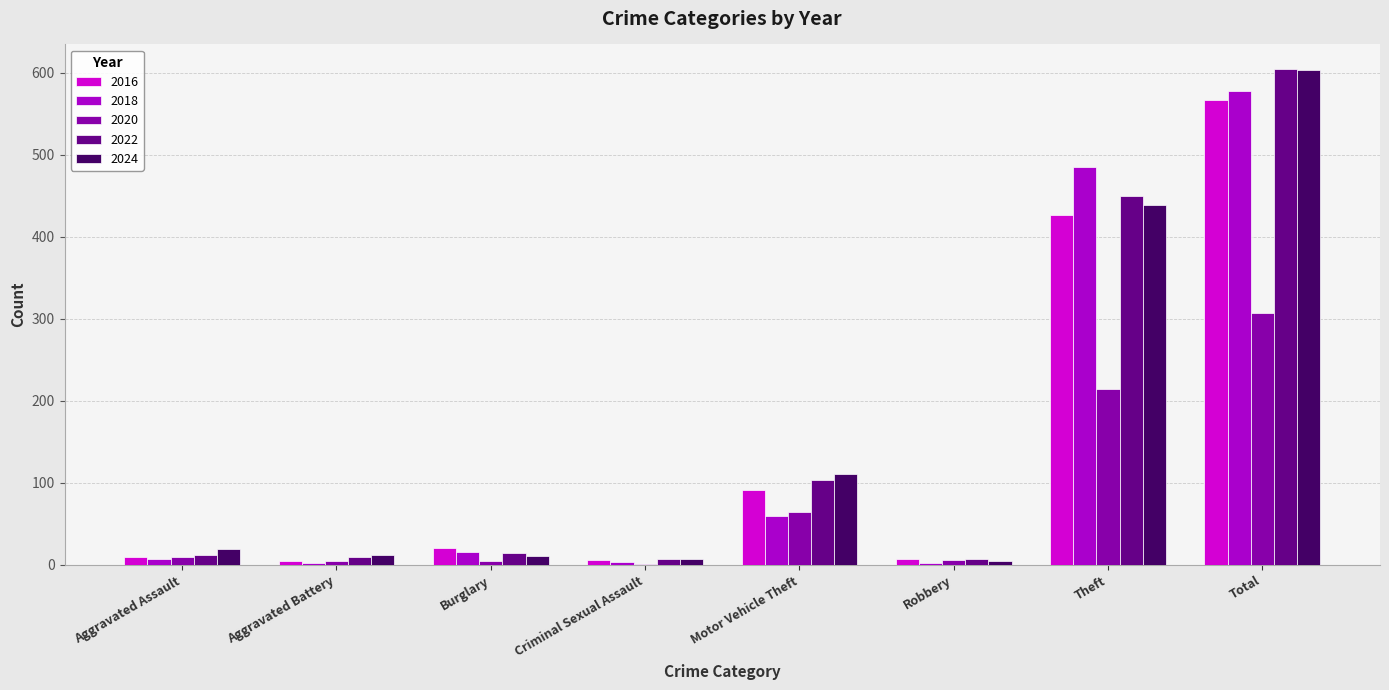

What is the sum of the 2022 values at Aggravated Battery and Burglary?

25